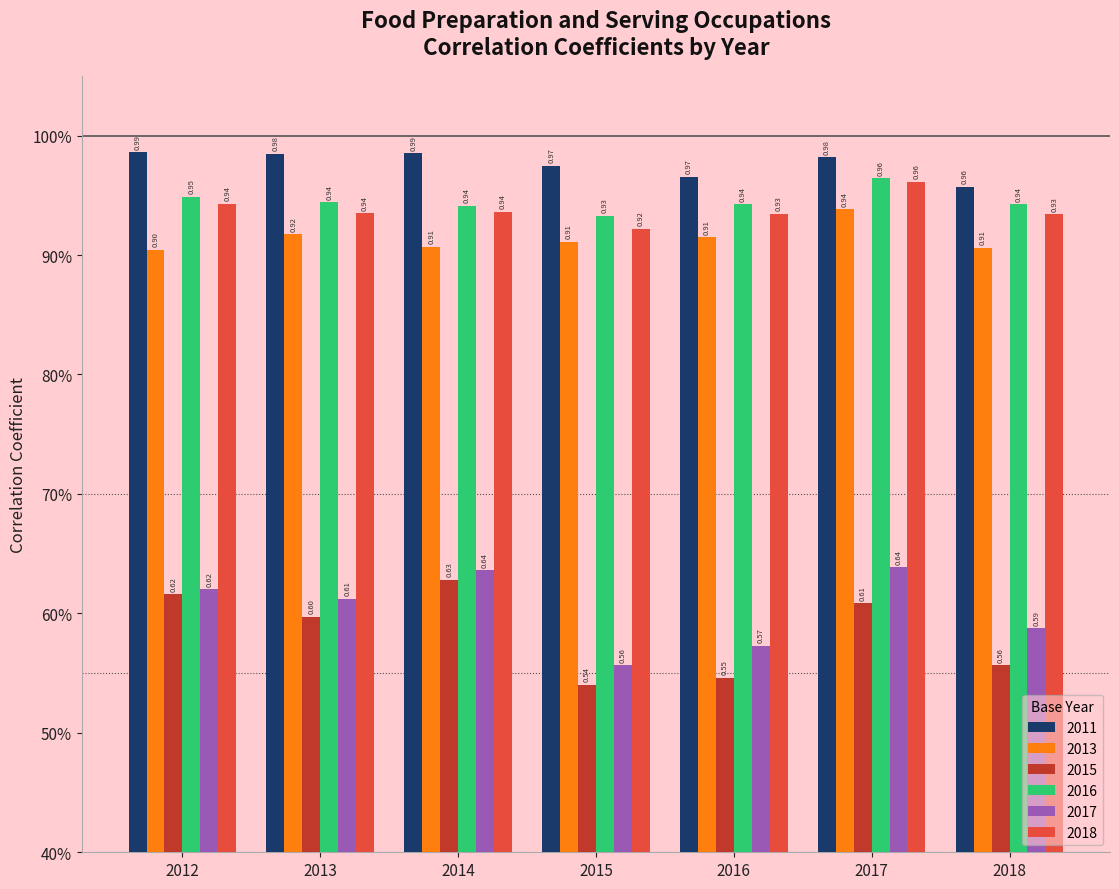

Does the chart contain stacked bars?

No